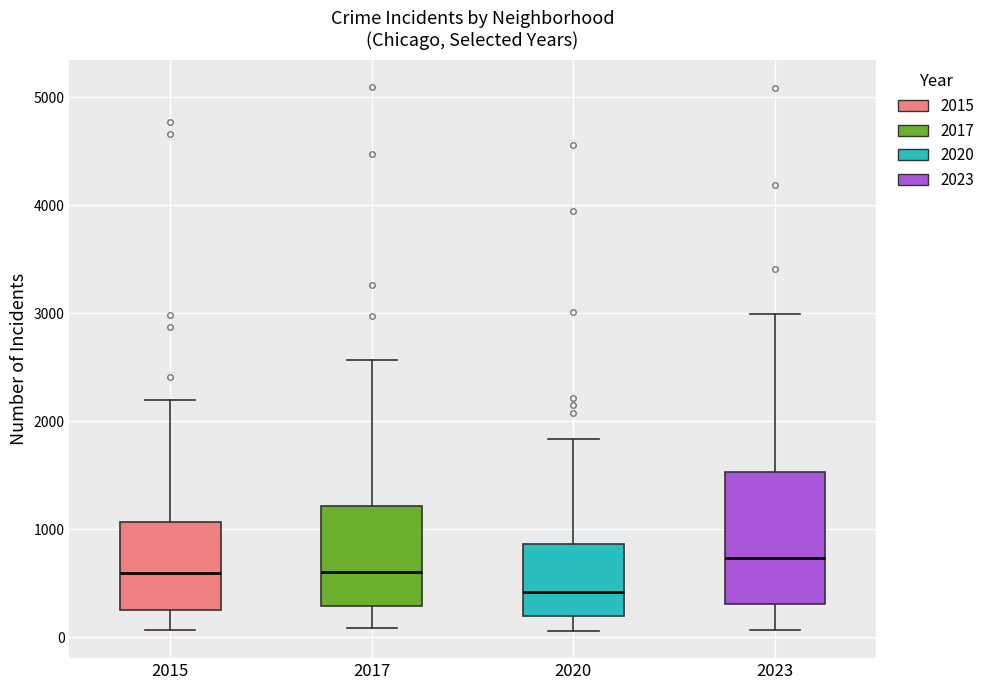

Reading left to right, read every box against the y-axis: the position of its median line, the range the box covers, and the ends of its whiskers. The values are not printed on the chart, so give them approximately, as read against the axis.

2015: median 600, box 300 to 1100, whiskers 100 to 2200
2017: median 600, box 300 to 1200, whiskers 100 to 2600
2020: median 400, box 200 to 900, whiskers 100 to 1800
2023: median 700, box 300 to 1500, whiskers 100 to 3000